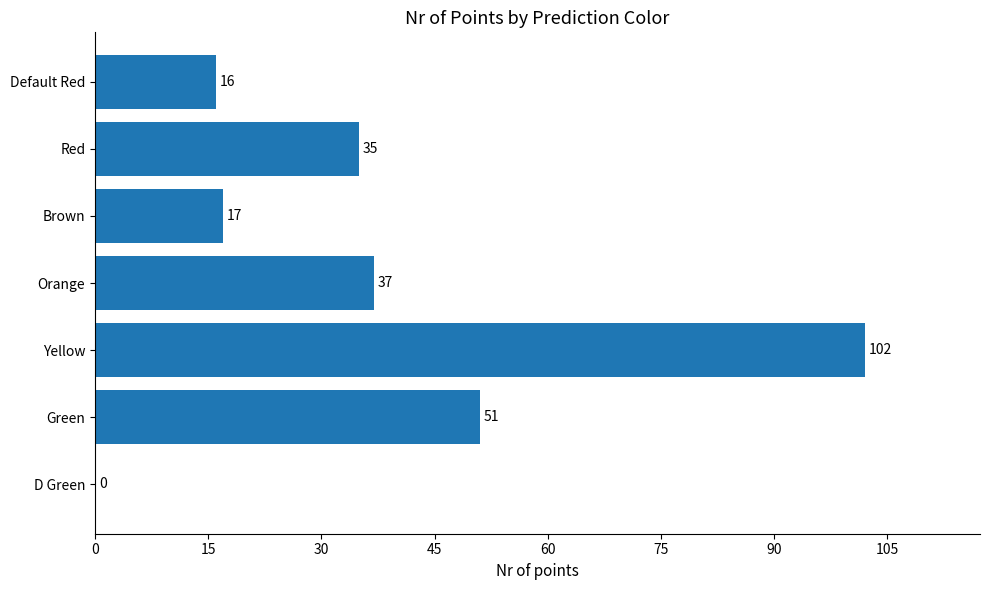

What is the sum of all values?

258